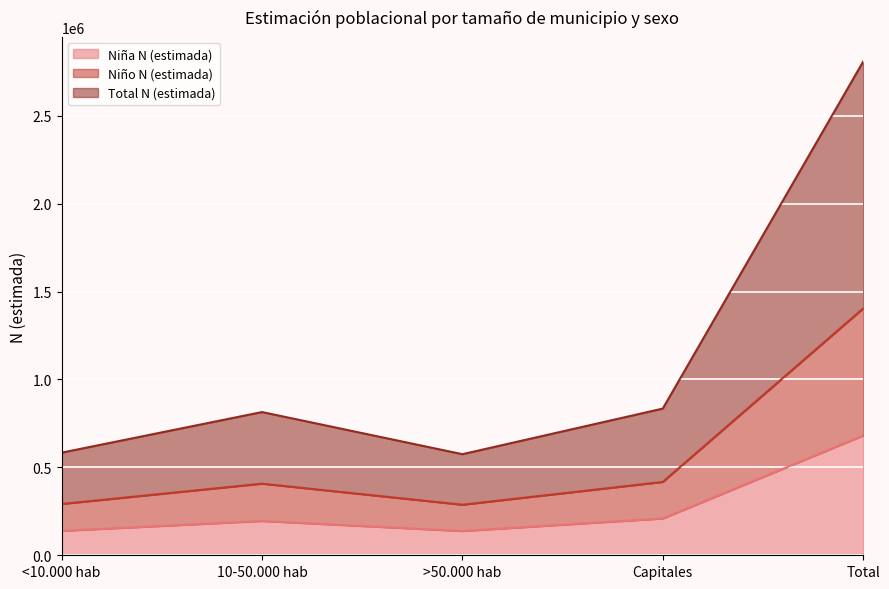

What is the sum of the Niña N (estimada) values at >50.000 hab and Capitales?

347132